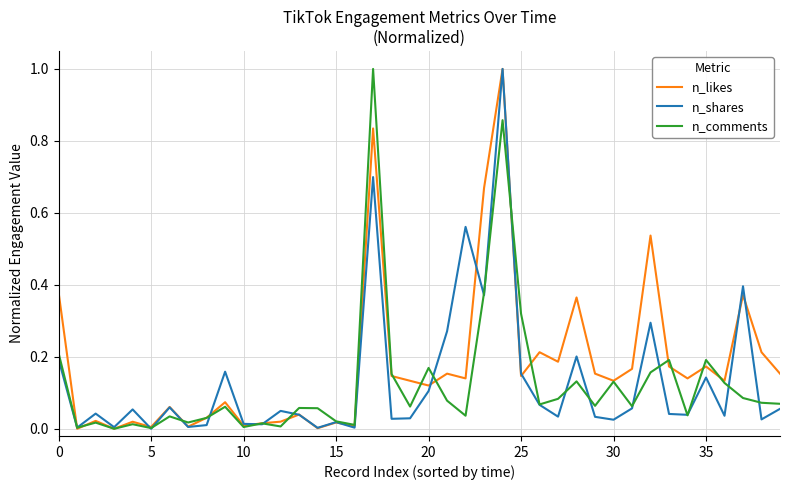

Which series has the largest total across all categories?

n_likes